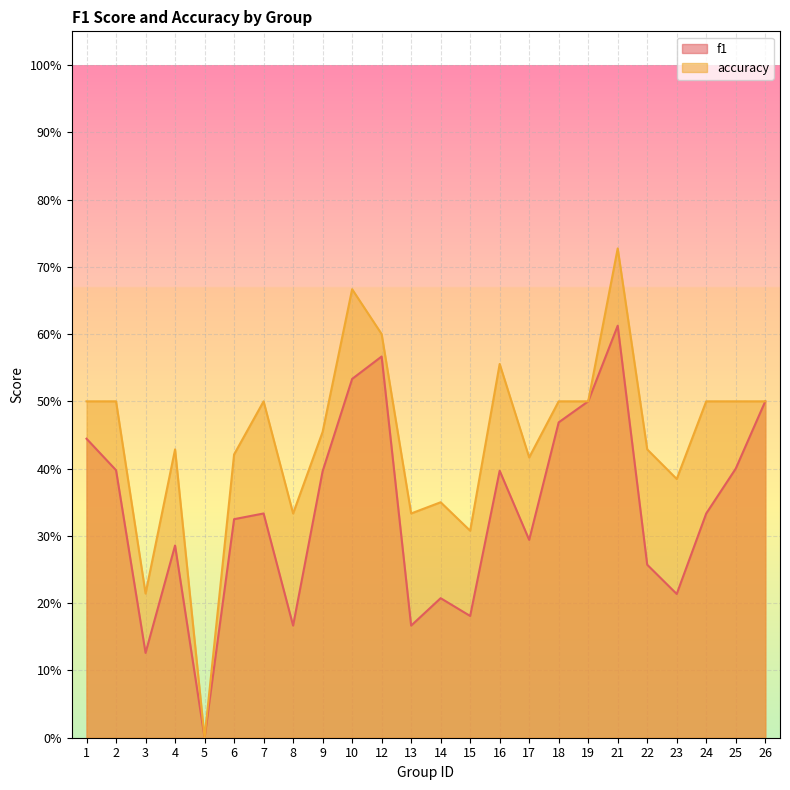

What is the value of the accuracy point at the 12th from the left?

0.3